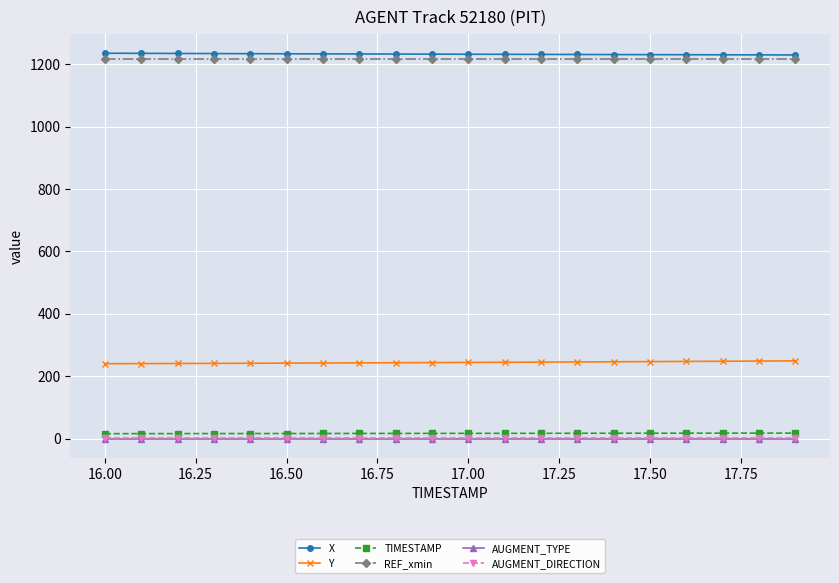

What is the value of the Y point at the 8th from the left?

242.8